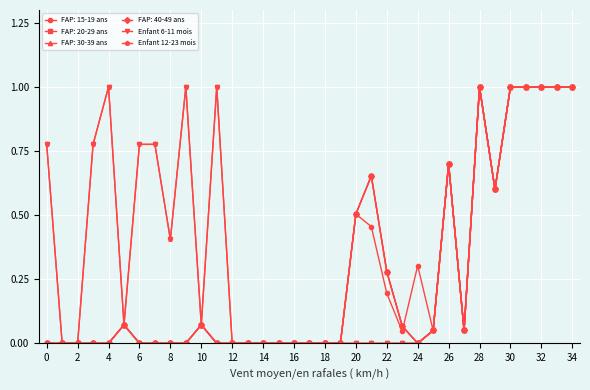

Is this an area chart (filled region under the line)?

No